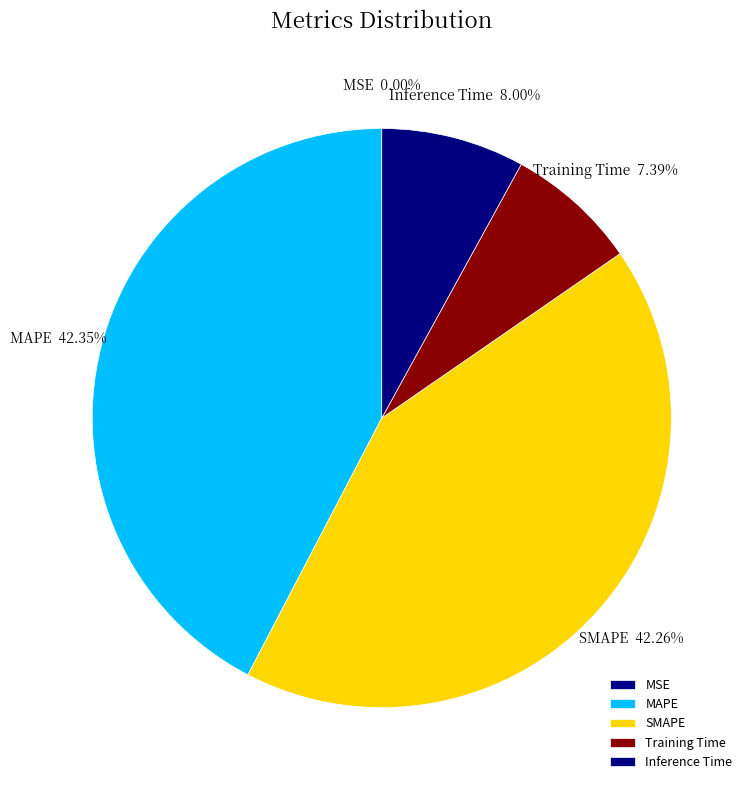

To the nearest percent, what percentage of the pie is MAPE?

42%